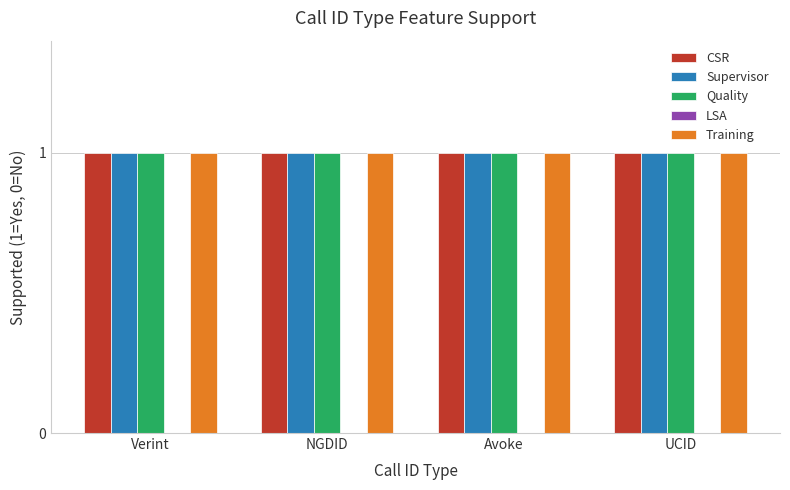

Does the chart contain any negative values?

No